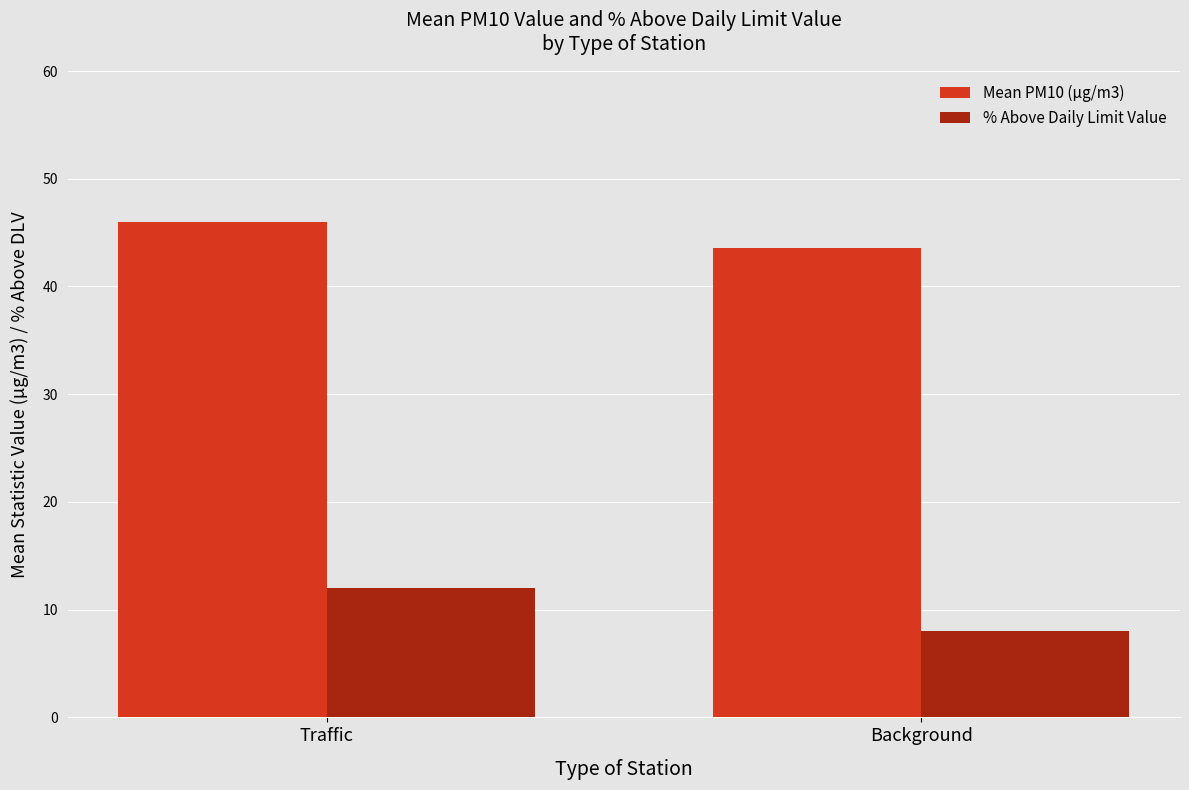

Which category has the highest value across all series?

Traffic